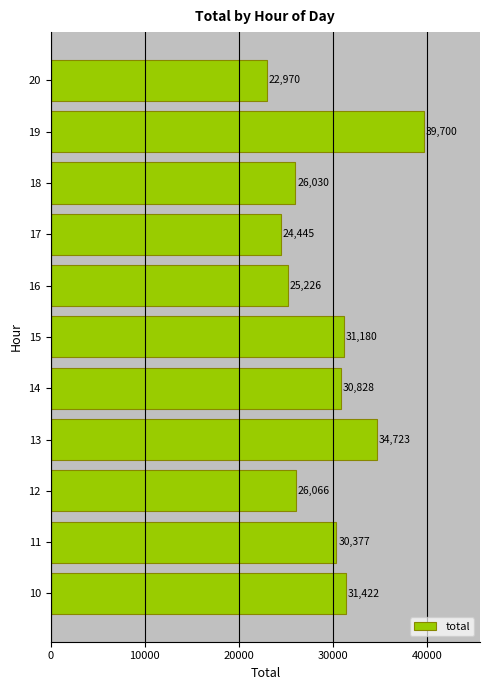

How many bars are there in total?

11